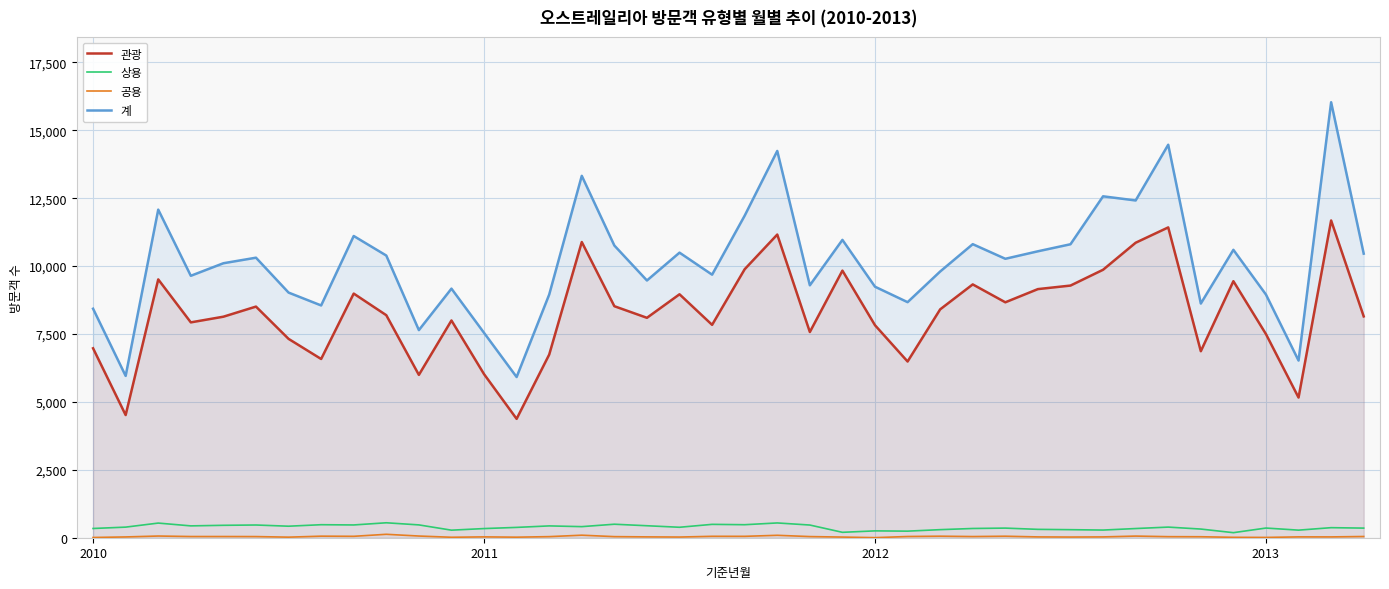

What is the label of the 19th point from the left?

18